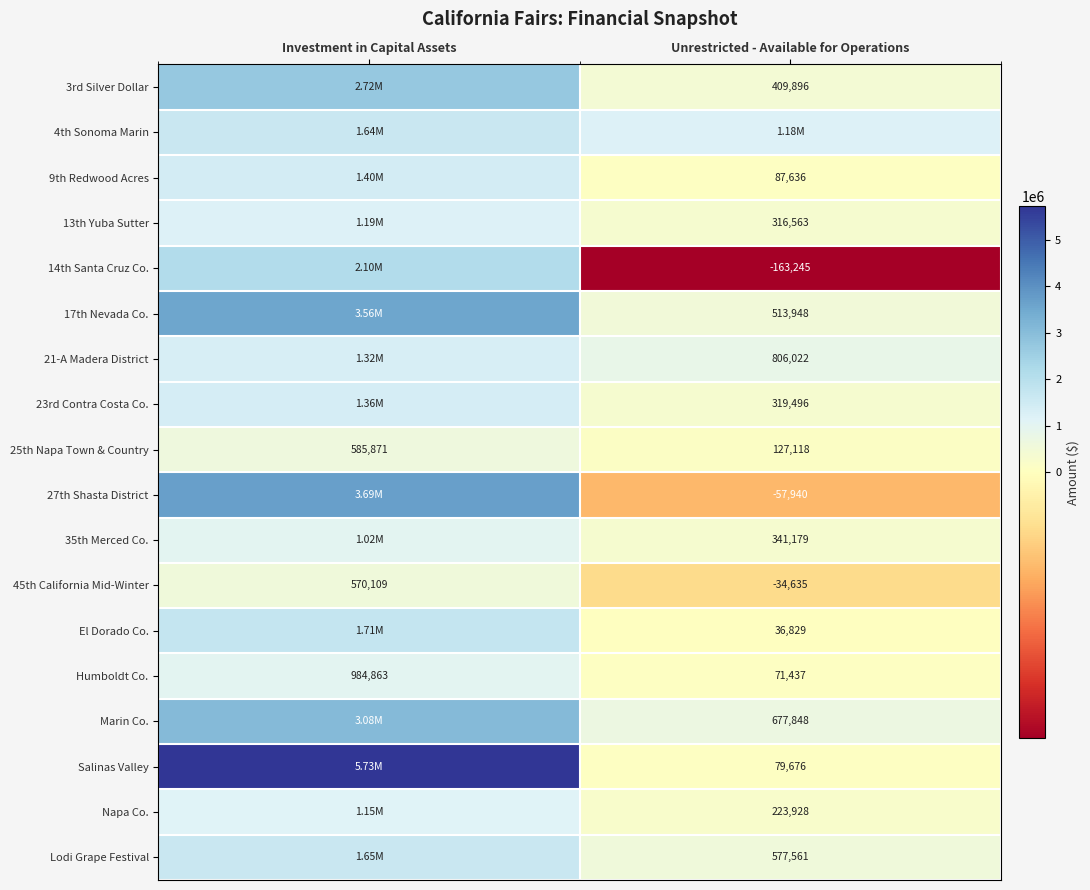

What is the sum of the 25th Napa Town & Country values at Investment in Capital Assets and Unrestricted - Available for Operations?

712989